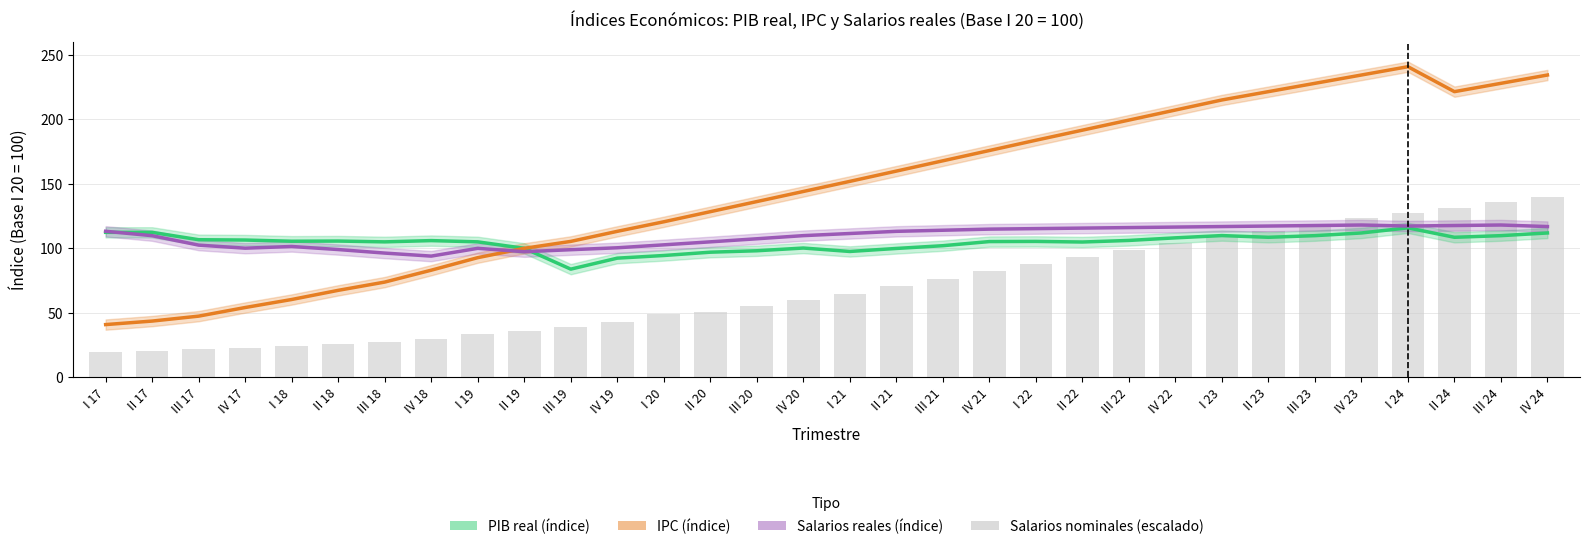

The value of PIB real (índice) at IV 19 is 92.4. True or false?

True